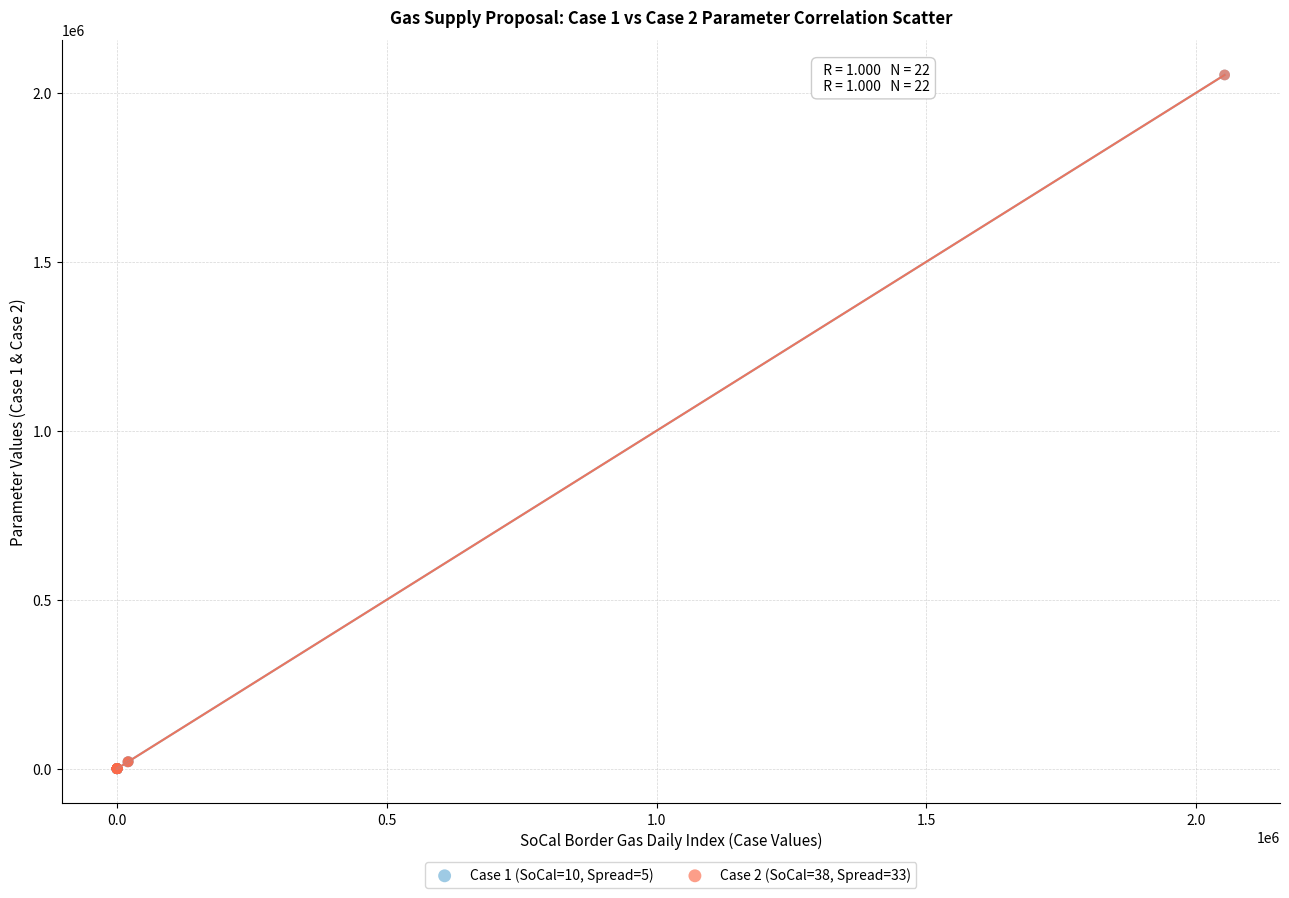

What are all the series names shown in the legend?

Case 1 (SoCal=10, Spread=5), Case 2 (SoCal=38, Spread=33)